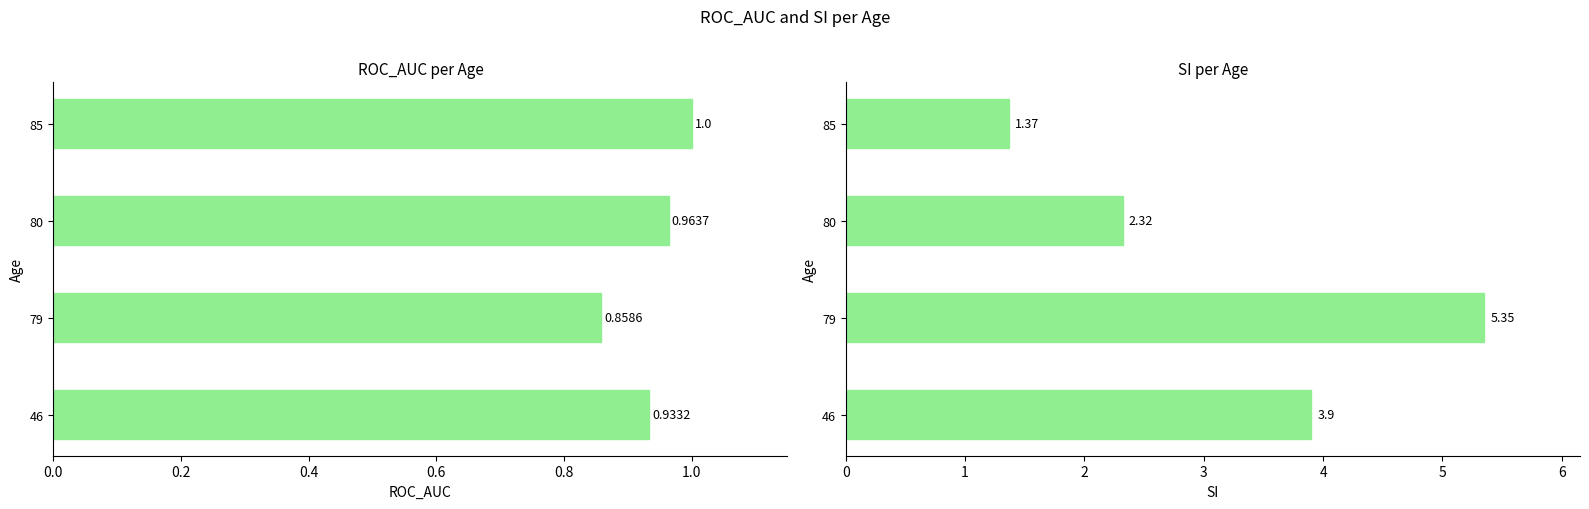

Rank the series by their maximum value, from highest to lowest.

SI, ROC_AUC